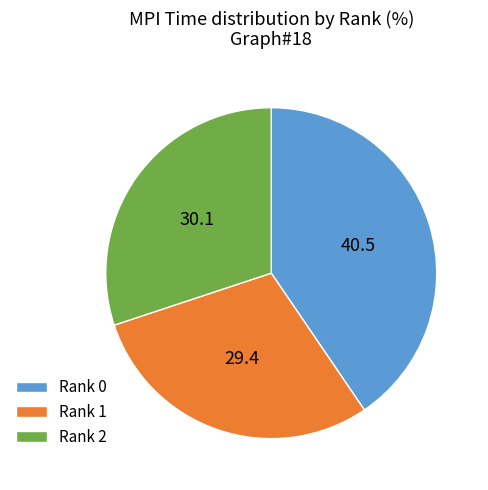

Combined, do Rank 2 and Rank 0 account for over 50%?

Yes